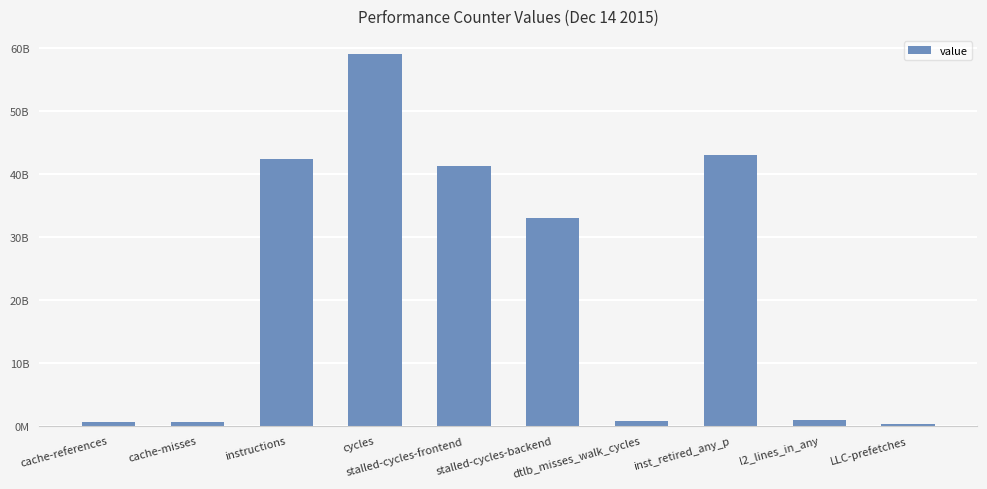

Rank the categories by value from highest to lowest.

cycles, inst_retired_any_p, instructions, stalled-cycles-frontend, stalled-cycles-backend, l2_lines_in_any, dtlb_misses_walk_cycles, cache-references, cache-misses, LLC-prefetches